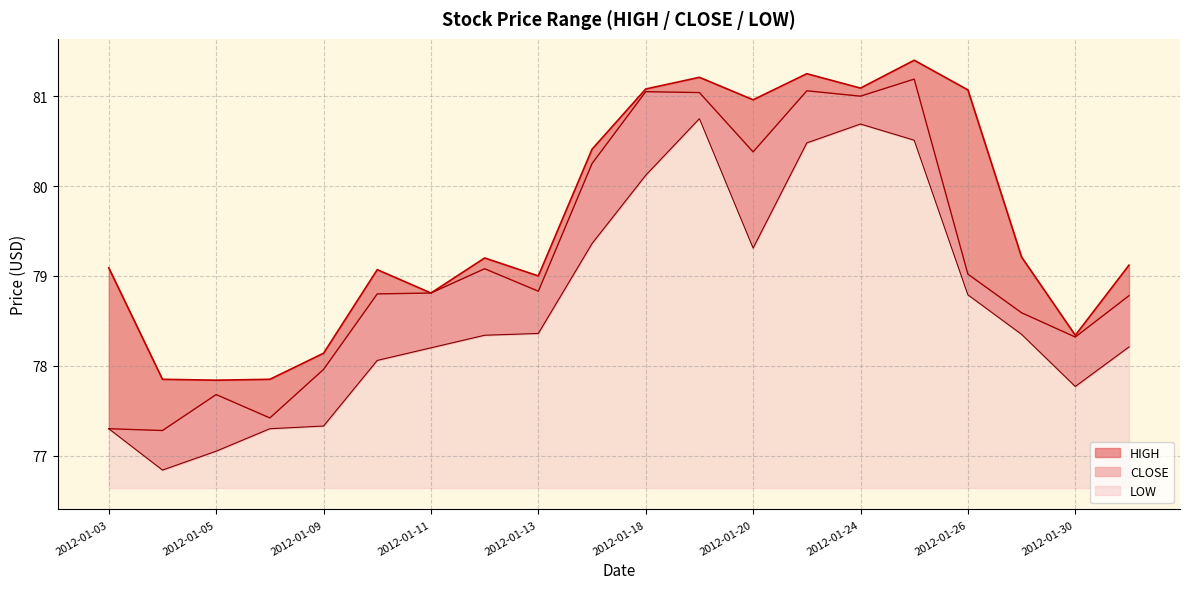

At which category is the sum across all series the highest?

2012-01-25